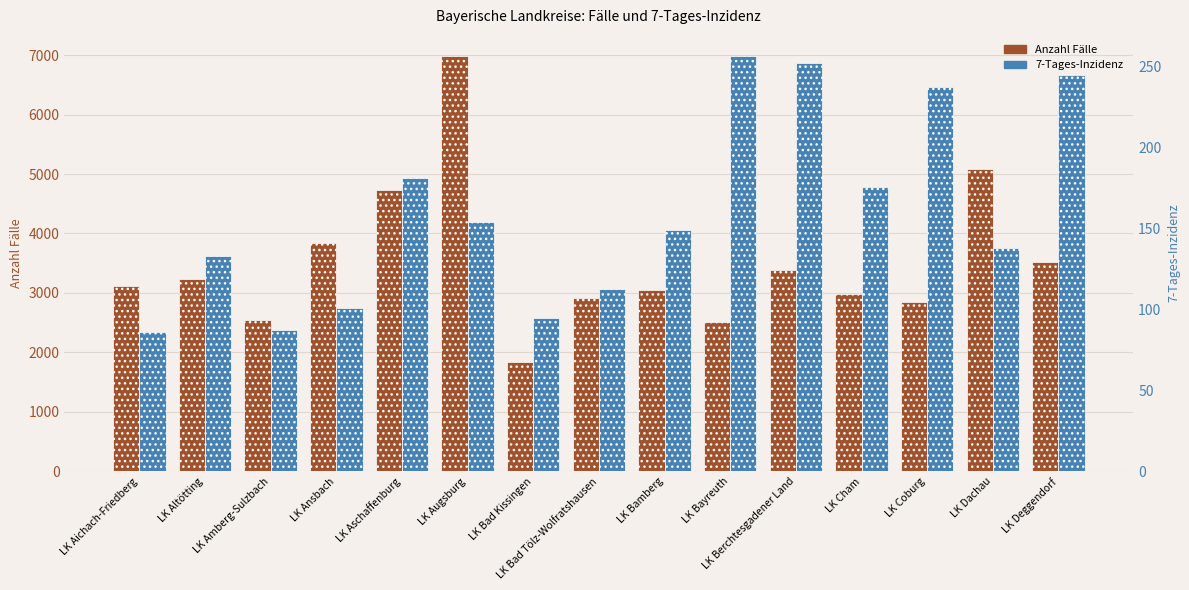

What position from the left is LK Aschaffenburg?

5